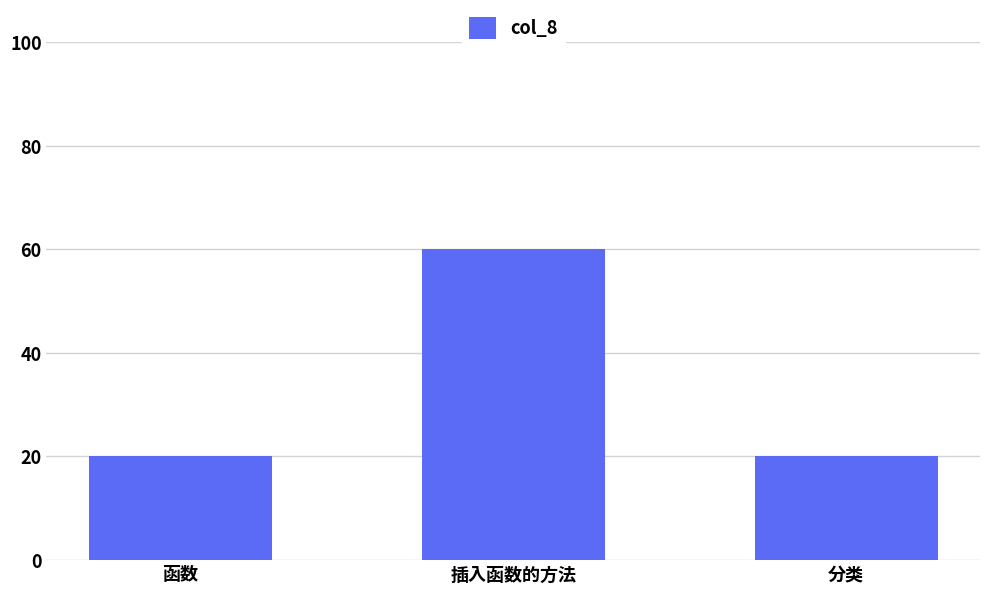

Count the values in the range 20 to 60.

3